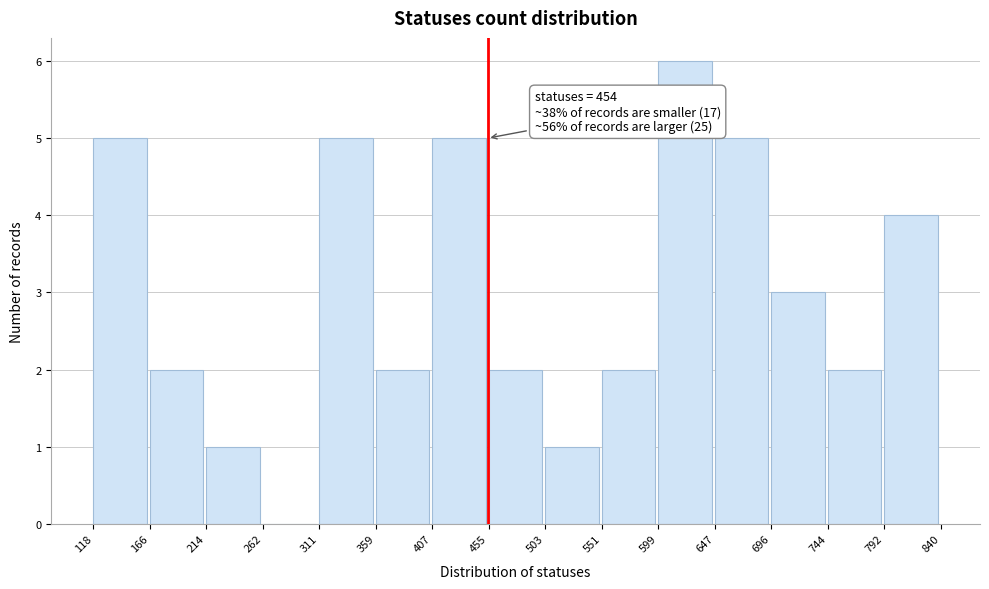

Over which range of the x-axis is the bar tallest?

599 to 647